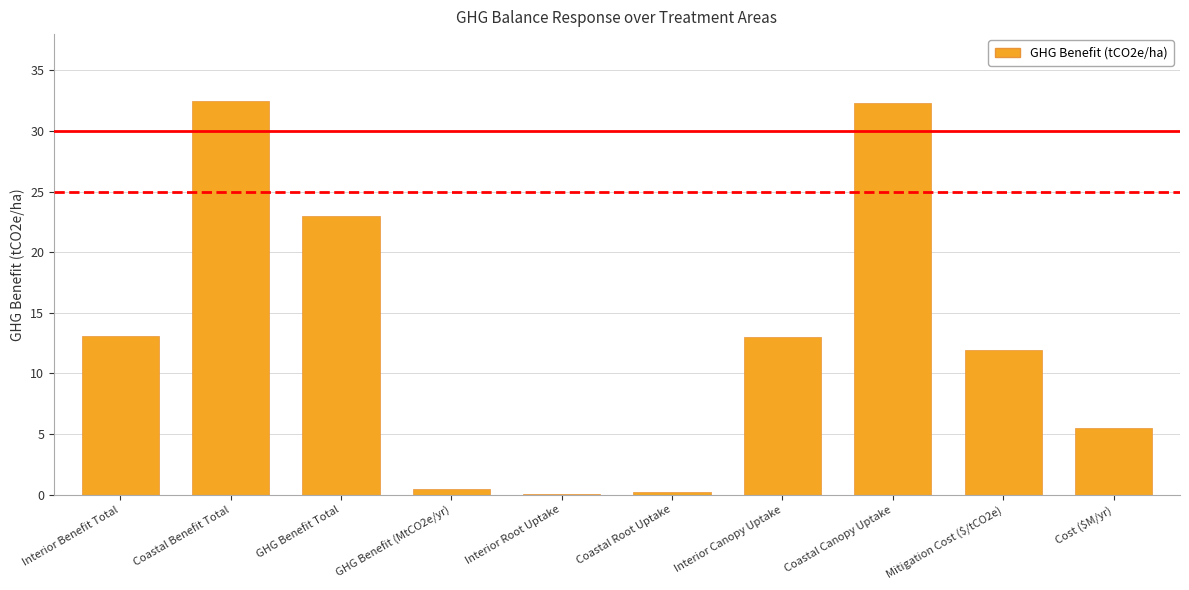

Between Cost ($M/yr) and Interior Benefit Total, which is larger?

Interior Benefit Total